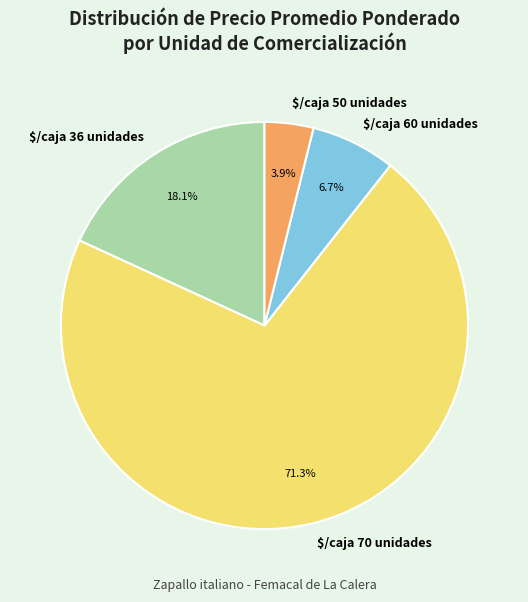

Is there a majority slice in this chart?

Yes